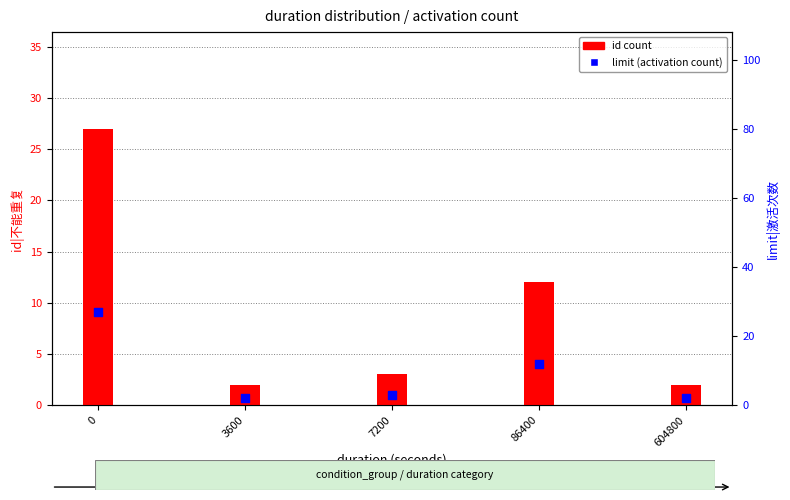

Which series has the widest spread of Y values?

id count